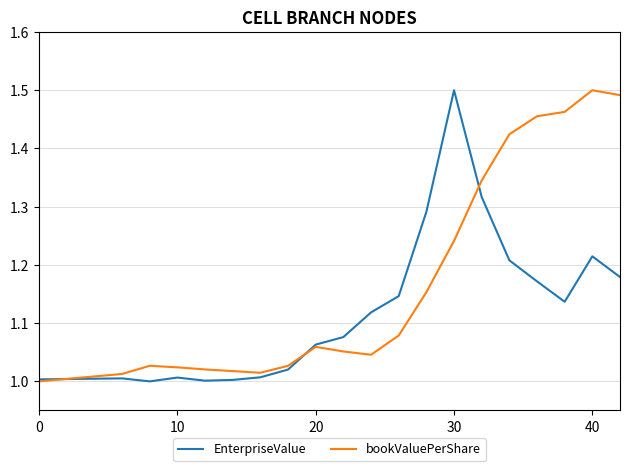

Count the number of data series in this chart.

2